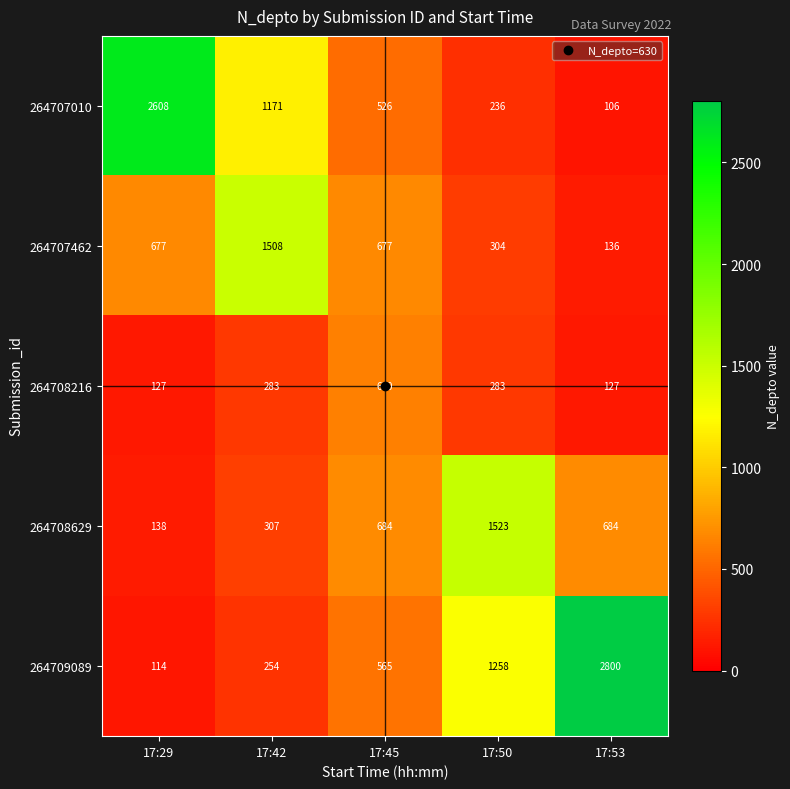

The value of 264708216 at 17:50 is 283. True or false?

True